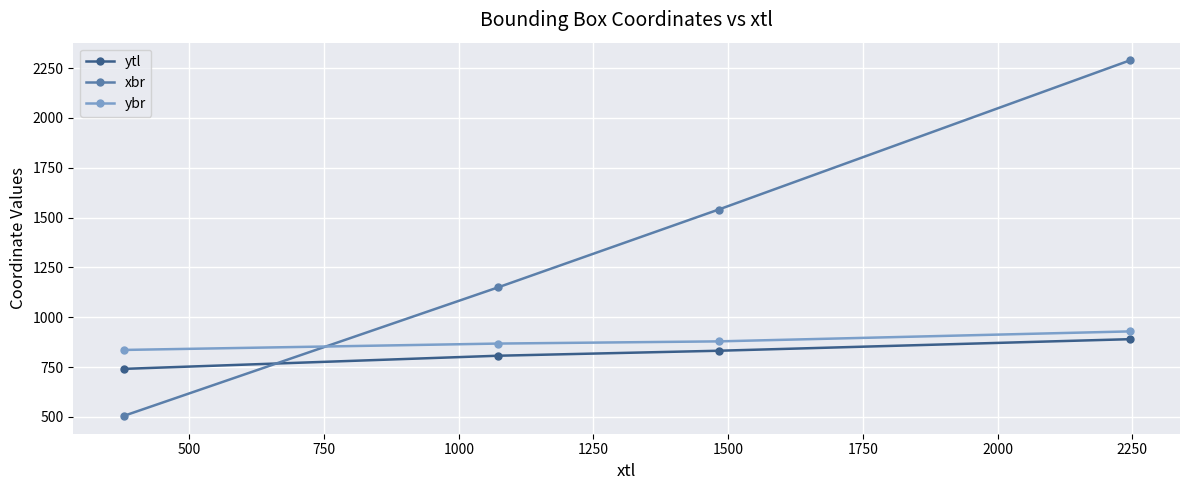

How many intersections are there between xbr and ybr?

1